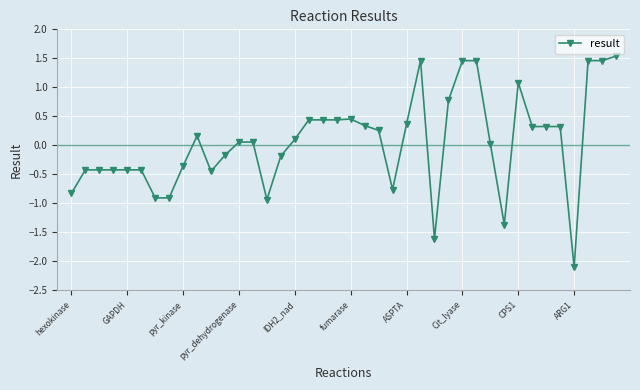

What is the value of the 8th point from the left?

-0.9